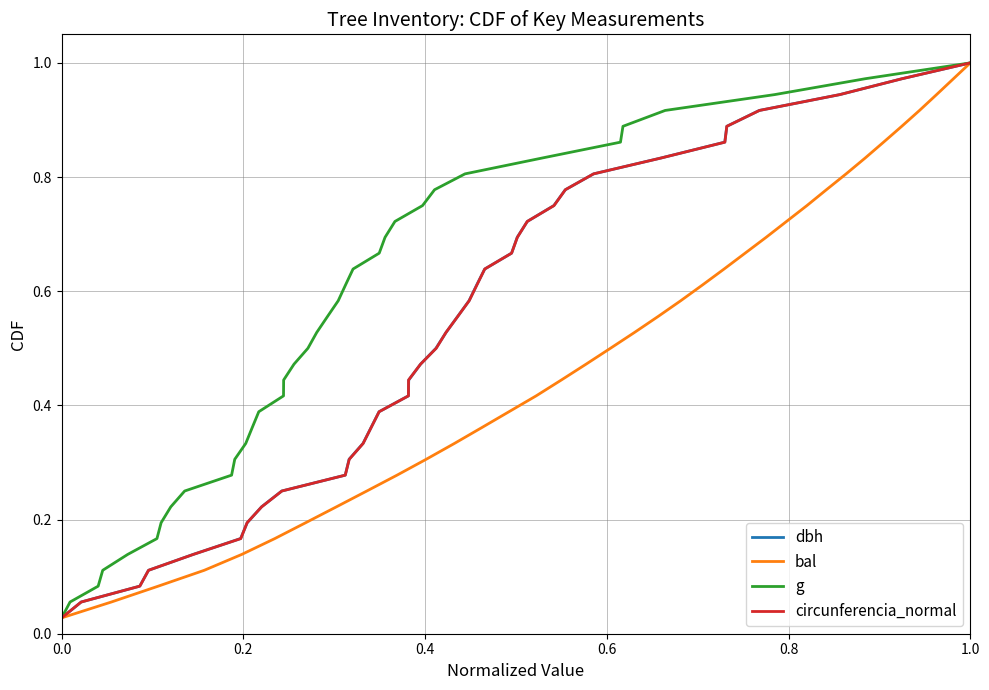

True or false: circunferencia_normal and dbh intersect in this chart.

False